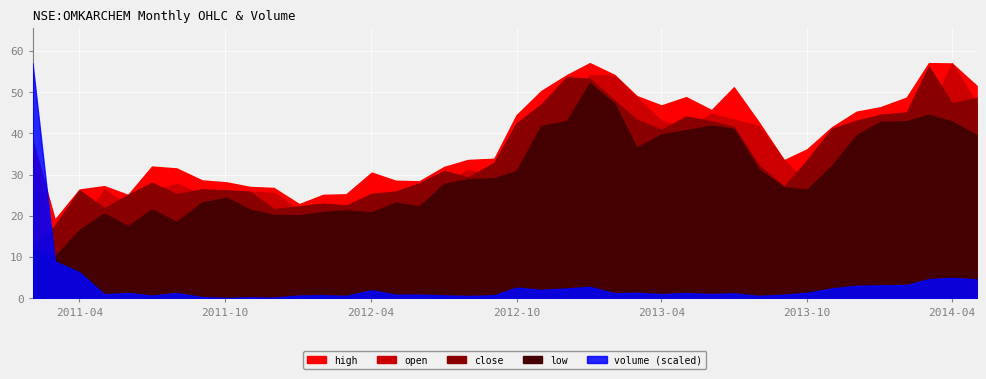

What are all the series names shown in the legend?

high, open, close, low, volume_scaled